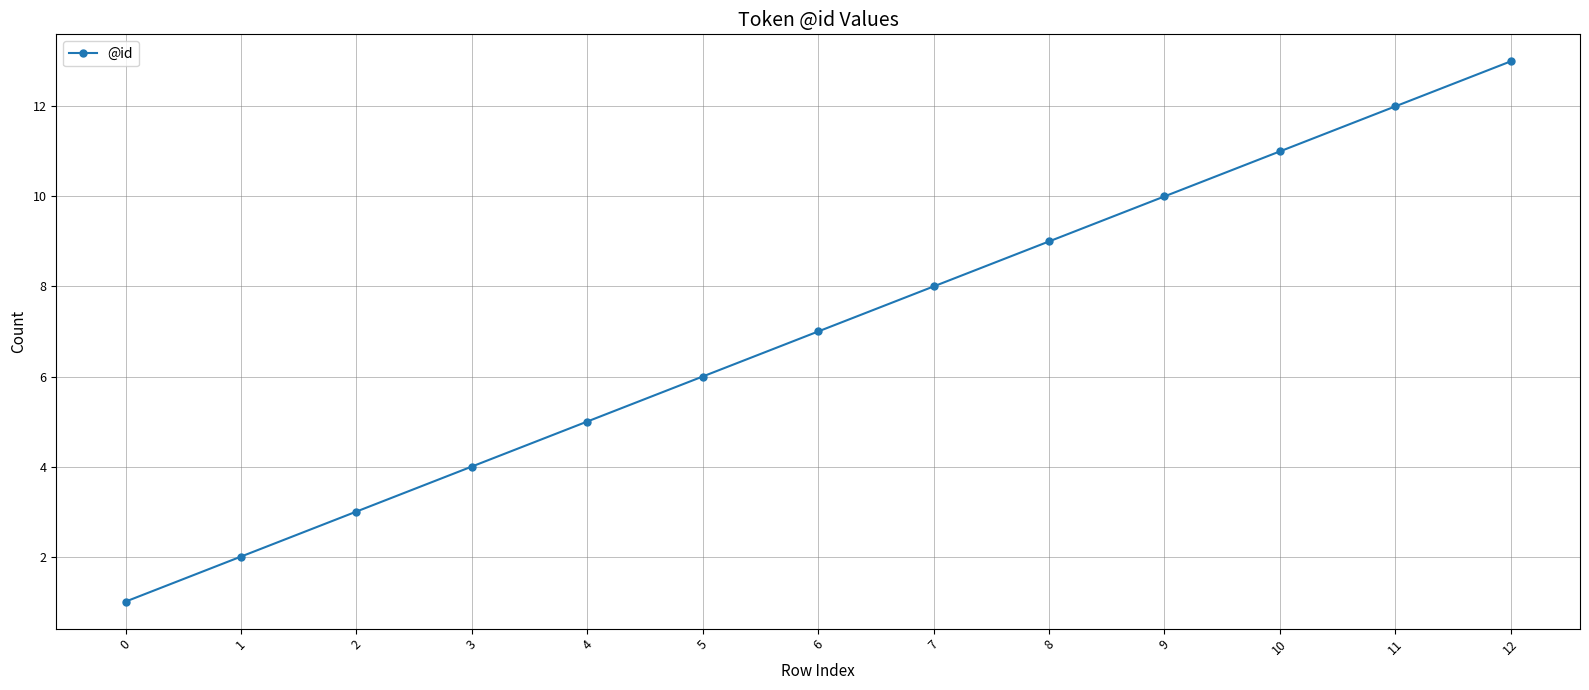

True or false: the data has more than 1 interior local peaks.

False